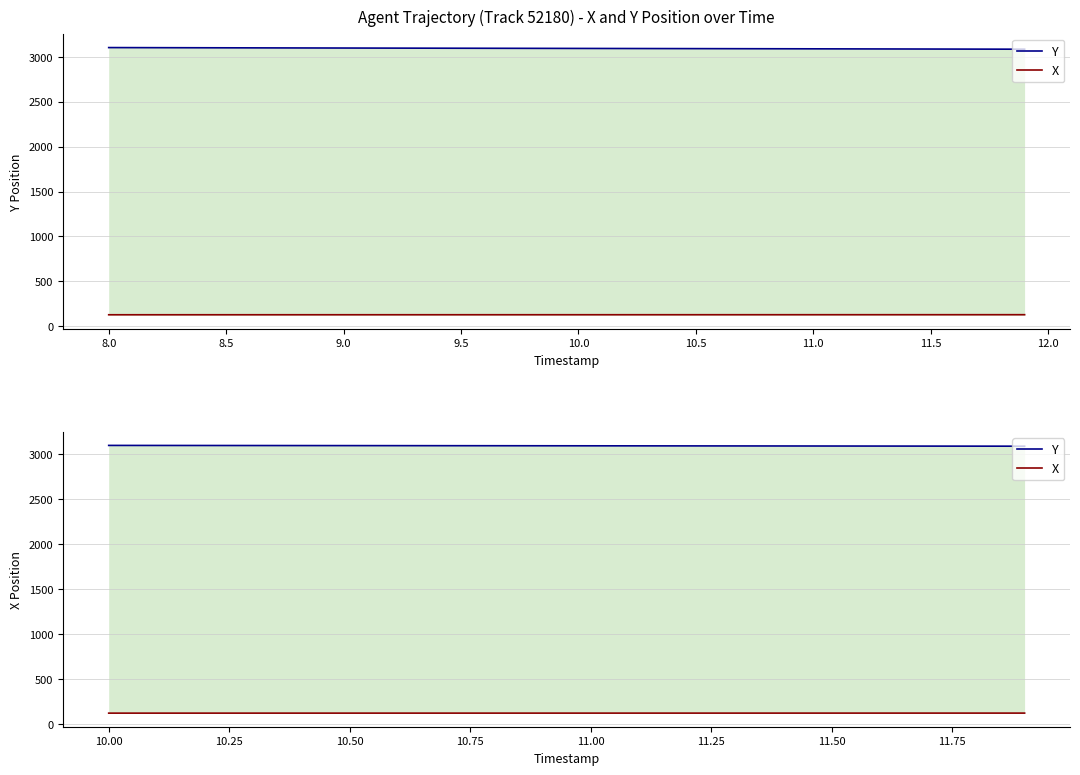

True or false: Y and X cross at least once.

False